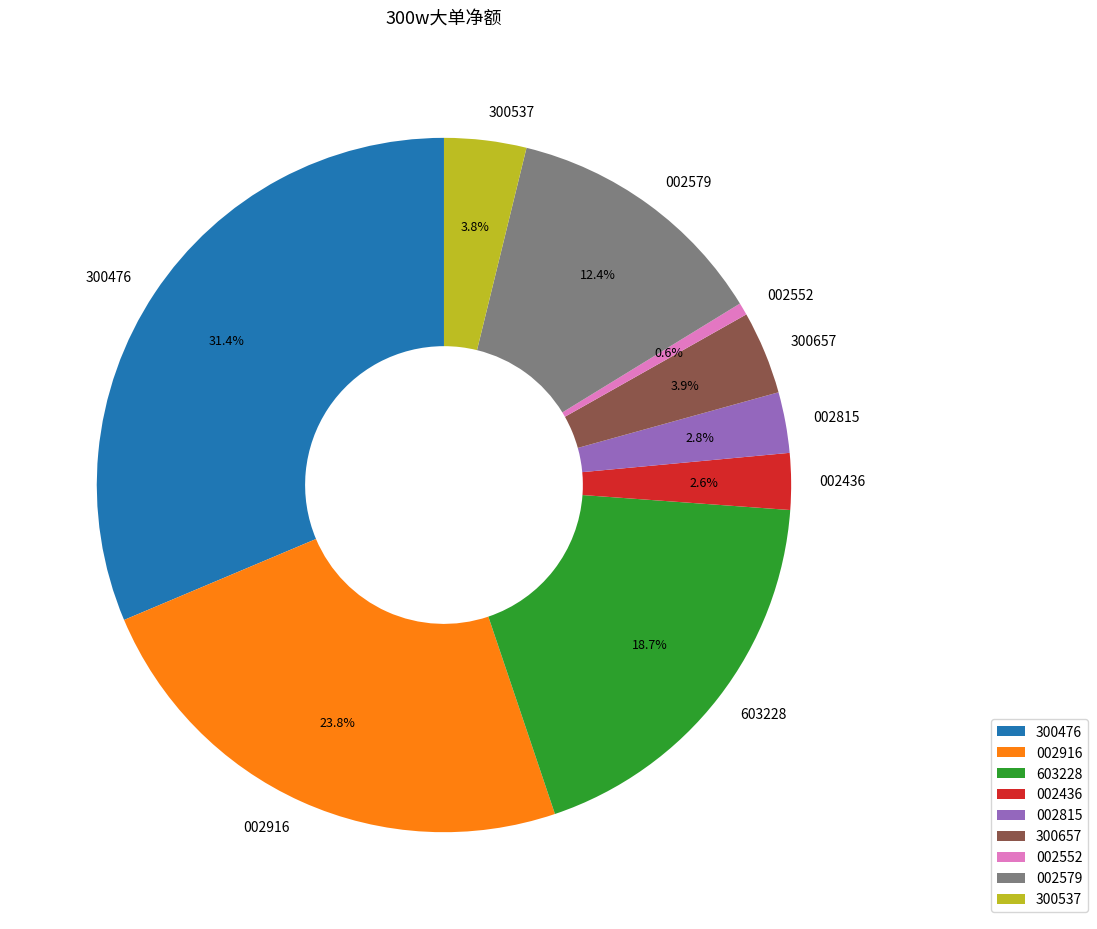

What is the smallest slice in the pie chart?

002552